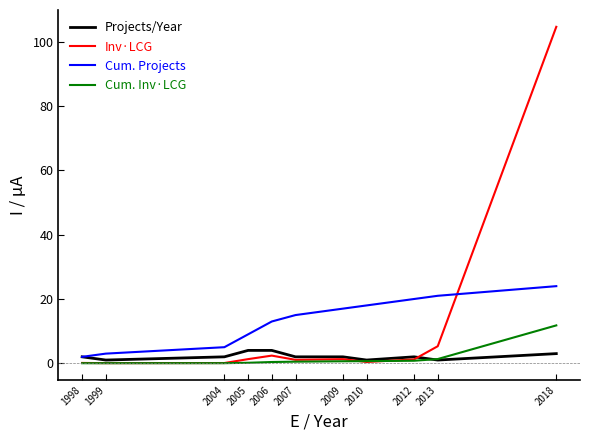

What is the sum of the Cum. Inv·LCG values at 2018 and 2010?

12.4